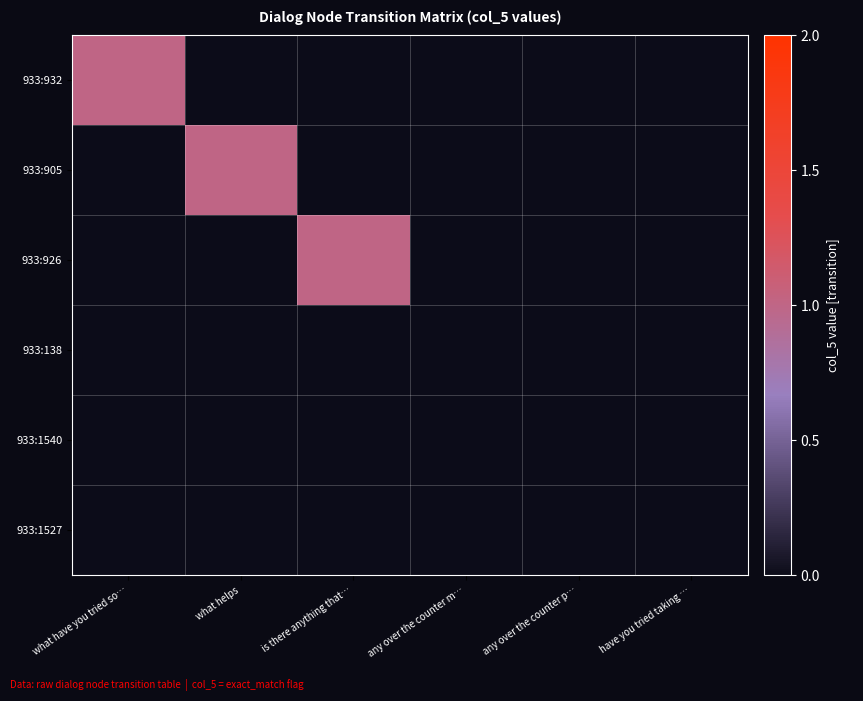

What is the spread (max minus min) of values at what helps?

1